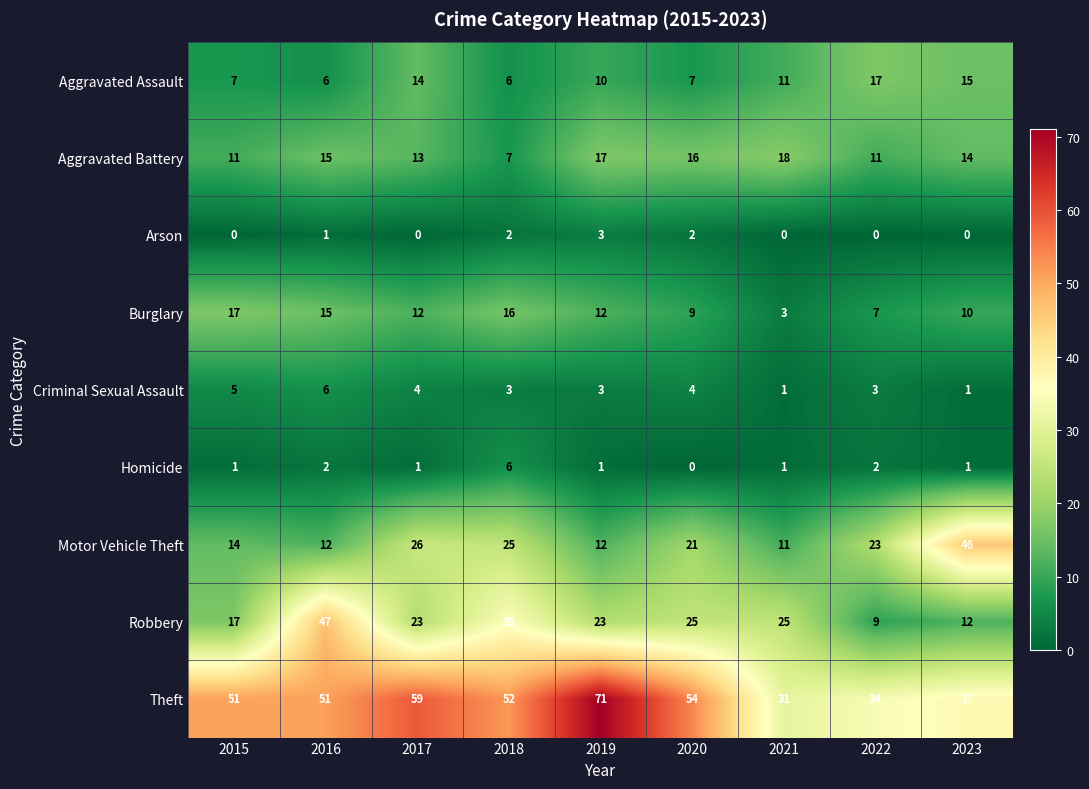

What is the total value across all series at 2016?

155